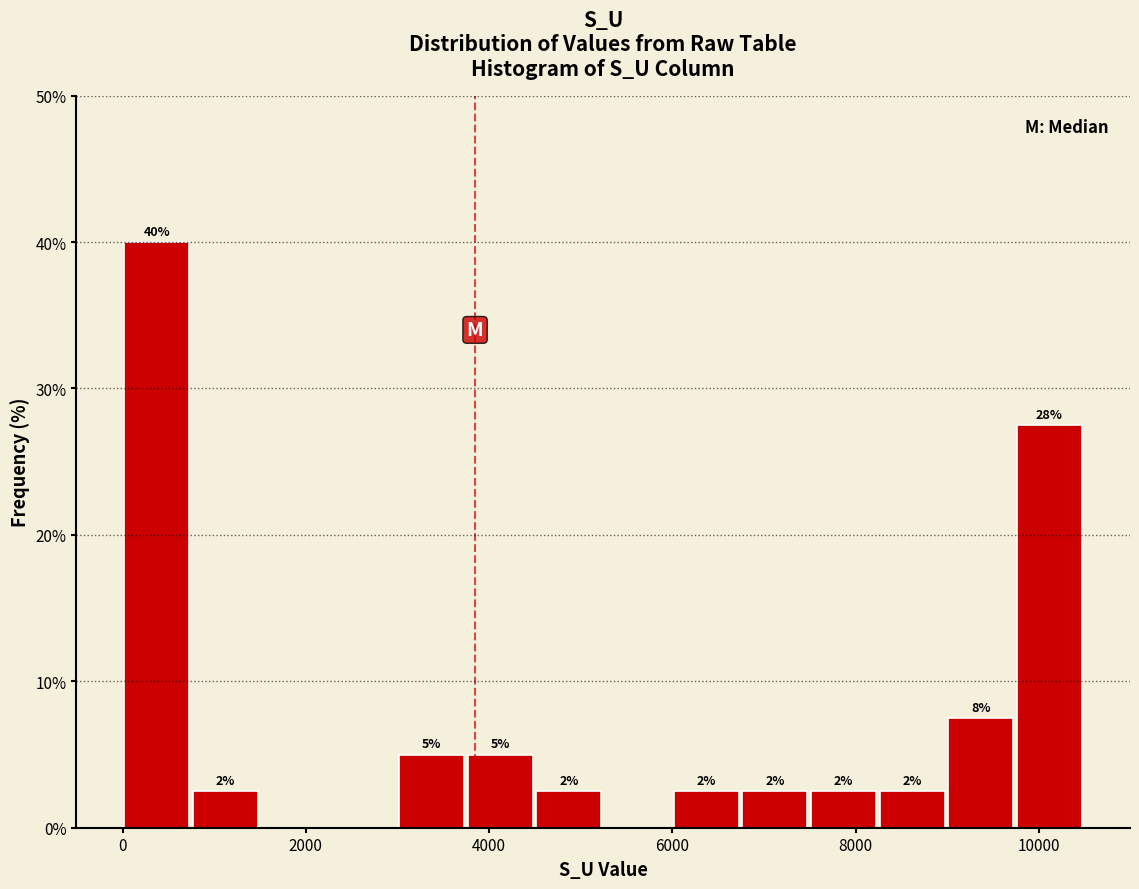

Around what value on the x-axis is the tallest bar? Give the approximate position of its centre, as read against the axis.

400